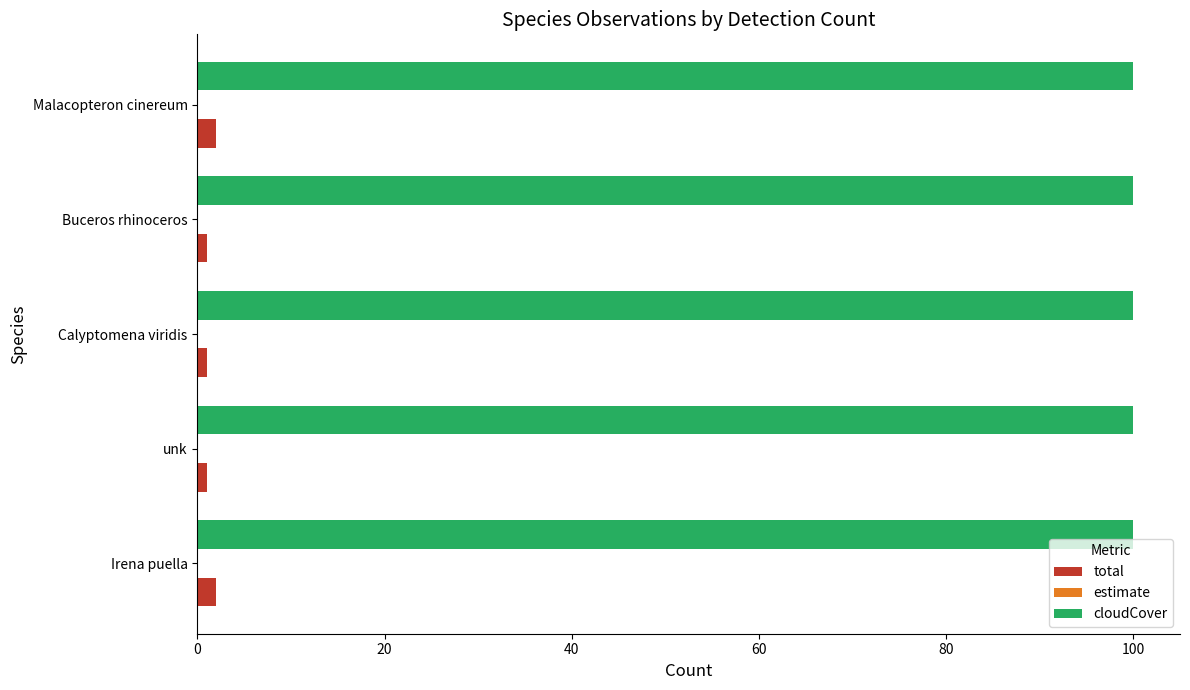

What is the average value of the cloudCover series?

100